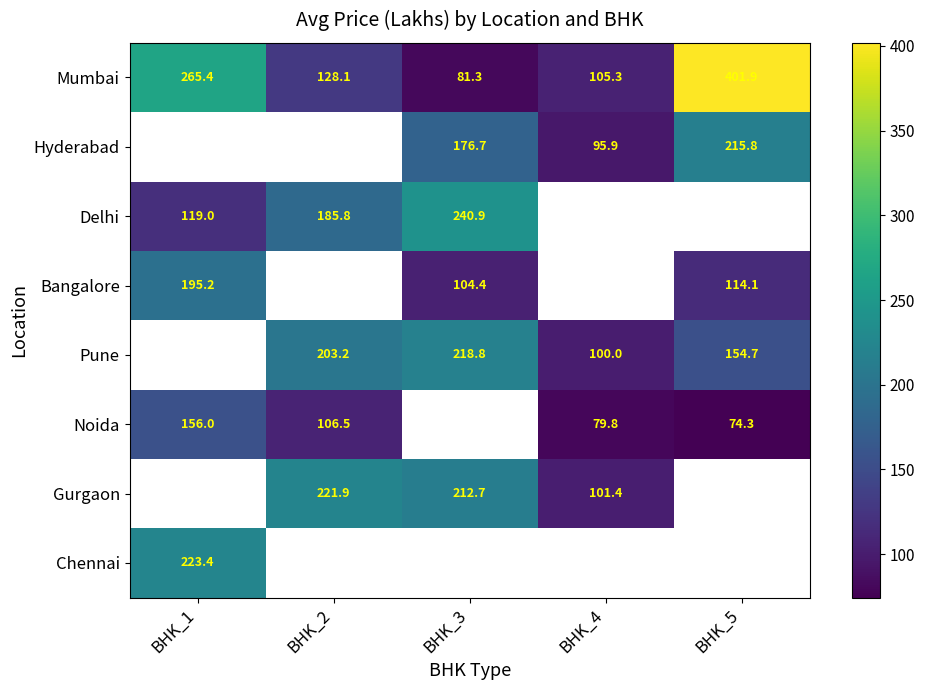

Is the value of Noida at BHK_5 greater than the value of Gurgaon at BHK_4?

No